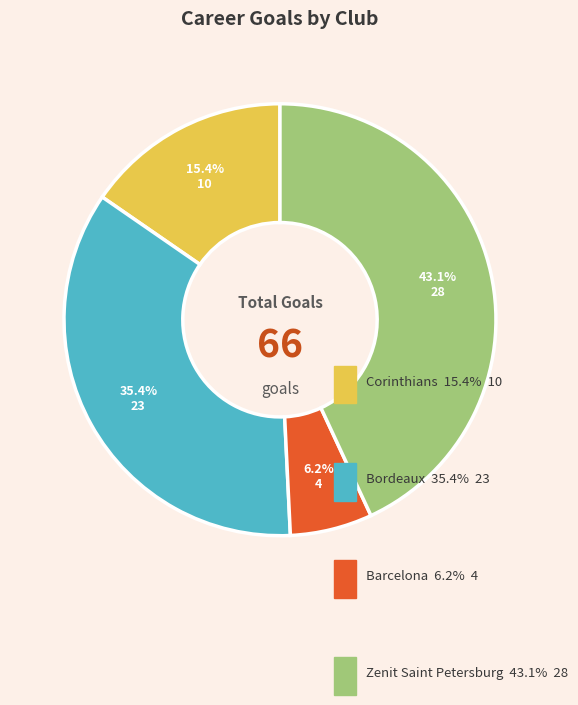

Count the number of slices in the pie.

4